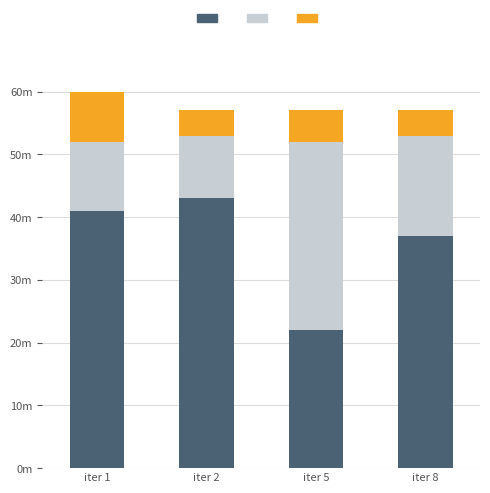

The iteration_duration series shows 3 at iter 5. True or false?

False